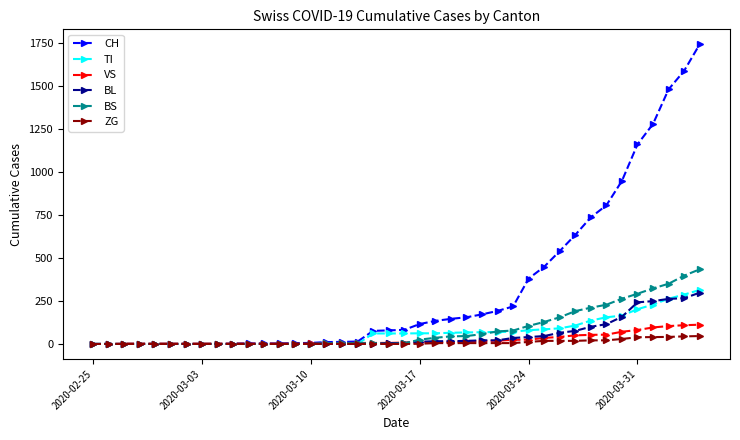

What is the greatest value displayed?

1742